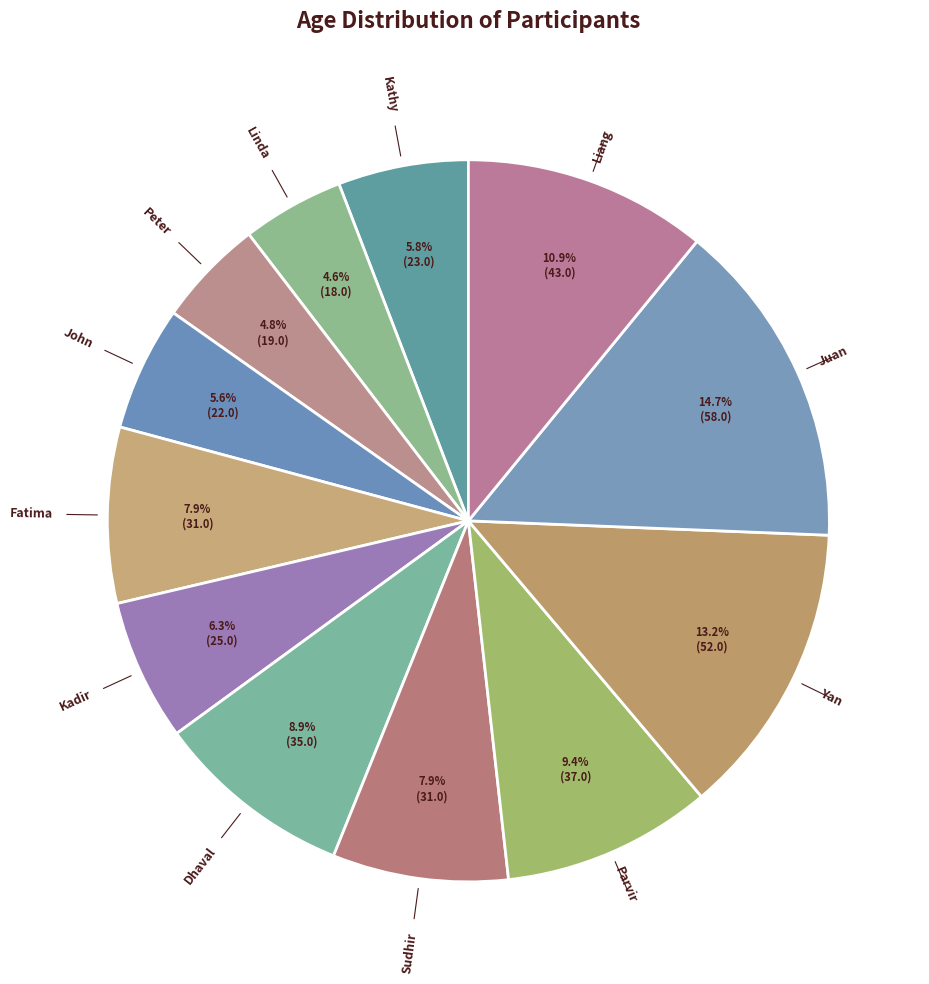

How many slices are in this pie chart?

12